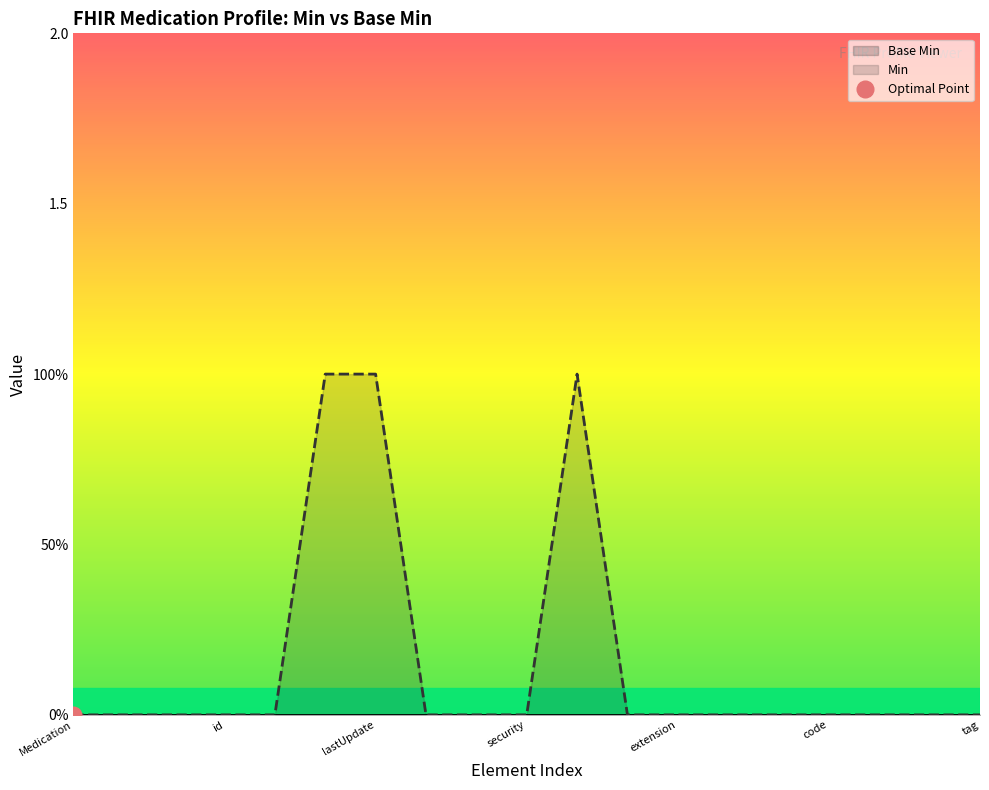

Which series has the largest total across all categories?

Min